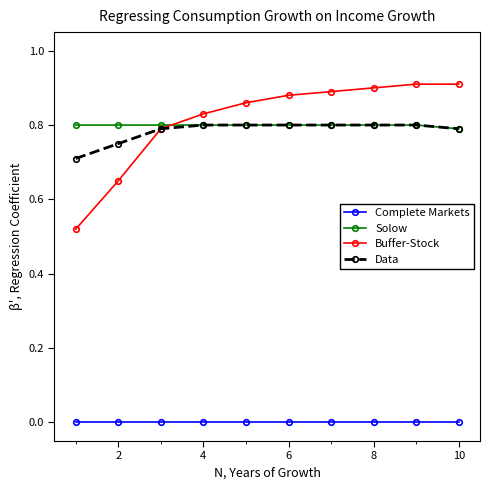

Which series has the widest spread of values?

Buffer-Stock